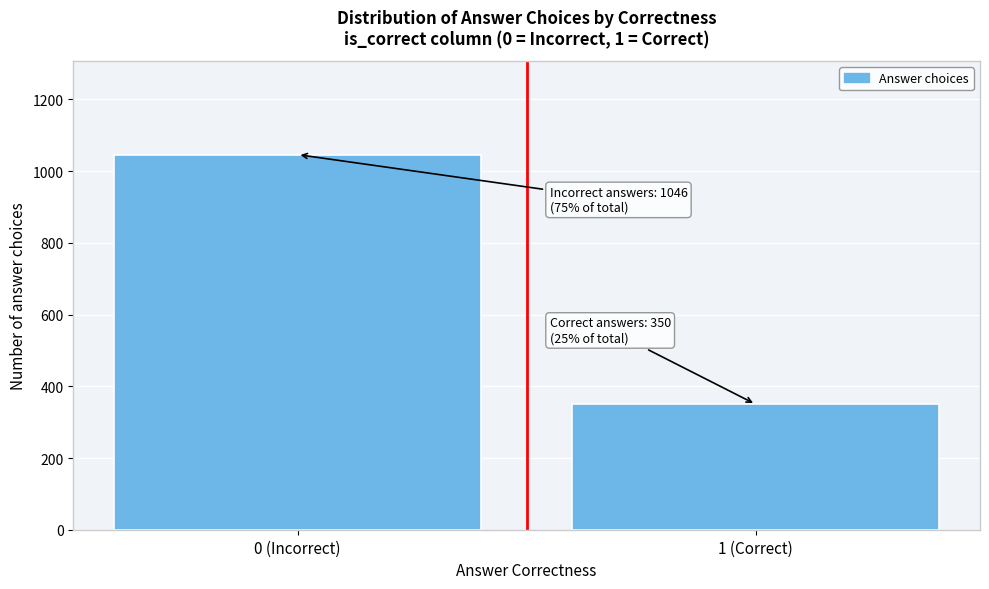

Reading left to right, what are all the values shown in this chart?

0 (Incorrect)=1046	1 (Correct)=350